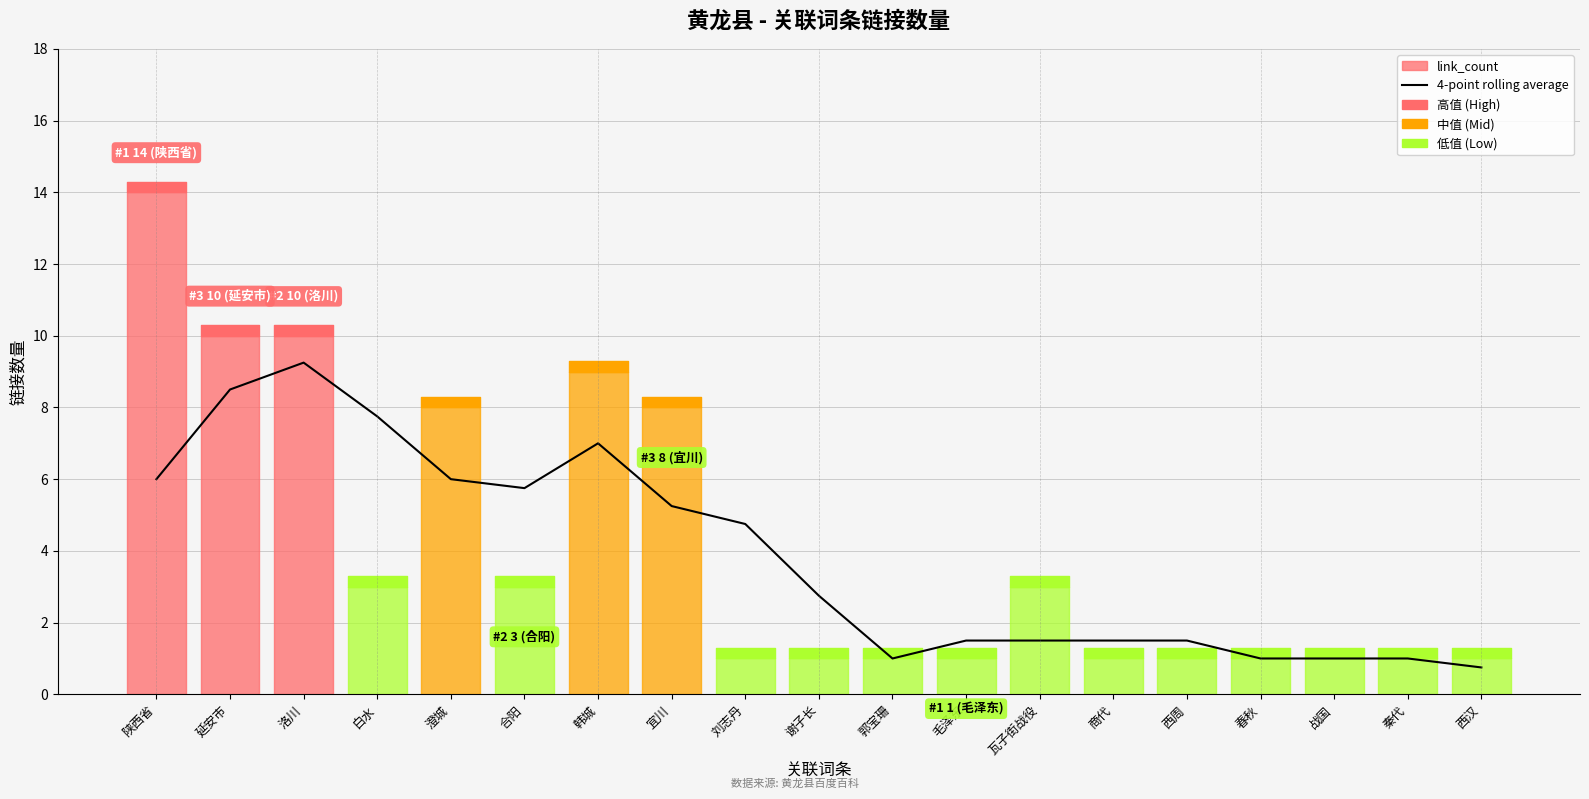

The chart shows a value of 1.5 at 瓦子街战役. True or false?

True